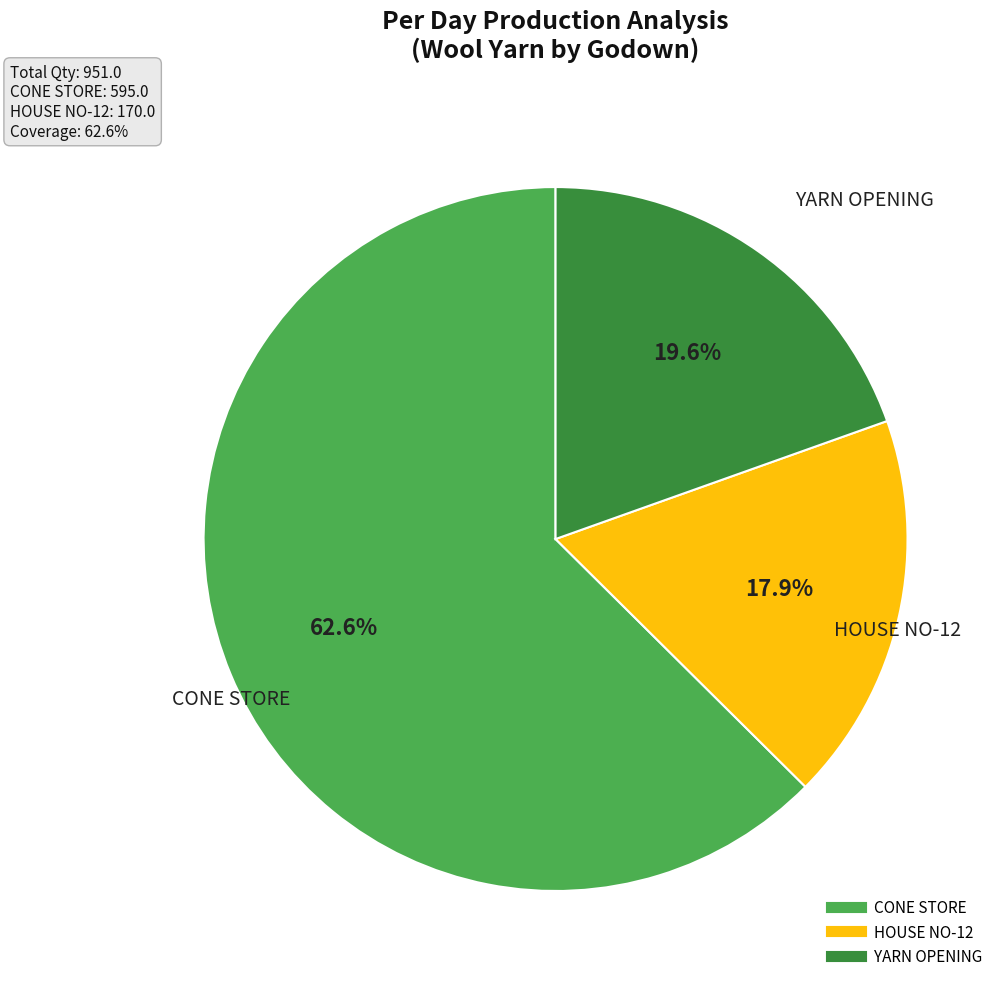

Do CONE STORE and HOUSE NO-12 together represent more than half of the pie?

Yes